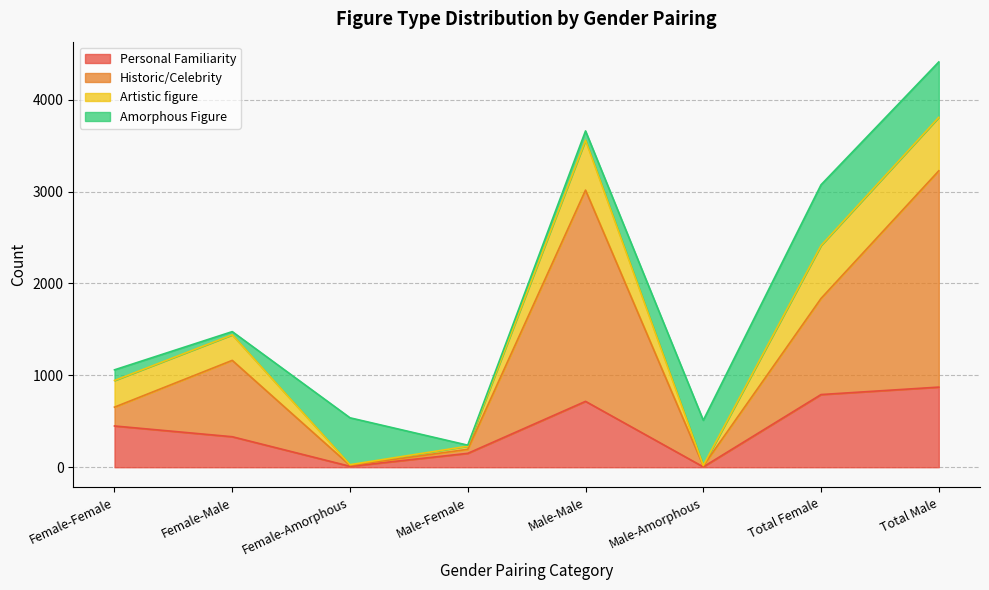

Which category has the highest value in the Personal Familiarity series?

Total Male